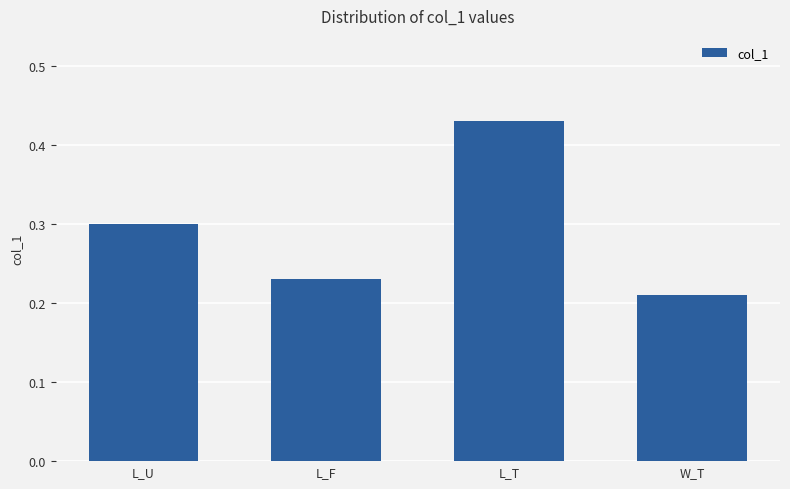

Which has a higher value, L_U or W_T?

L_U